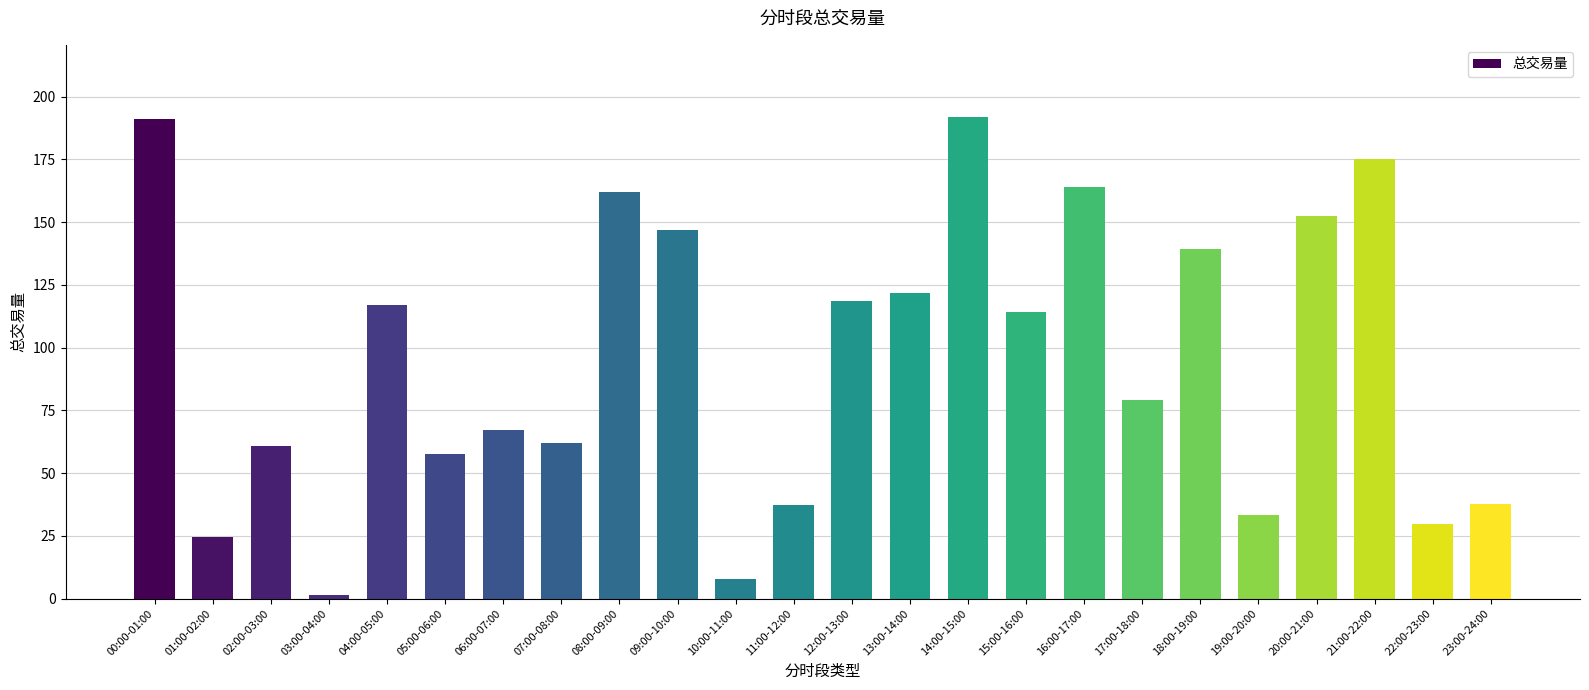

What is the label of the 3rd bar from the right?

21:00-22:00